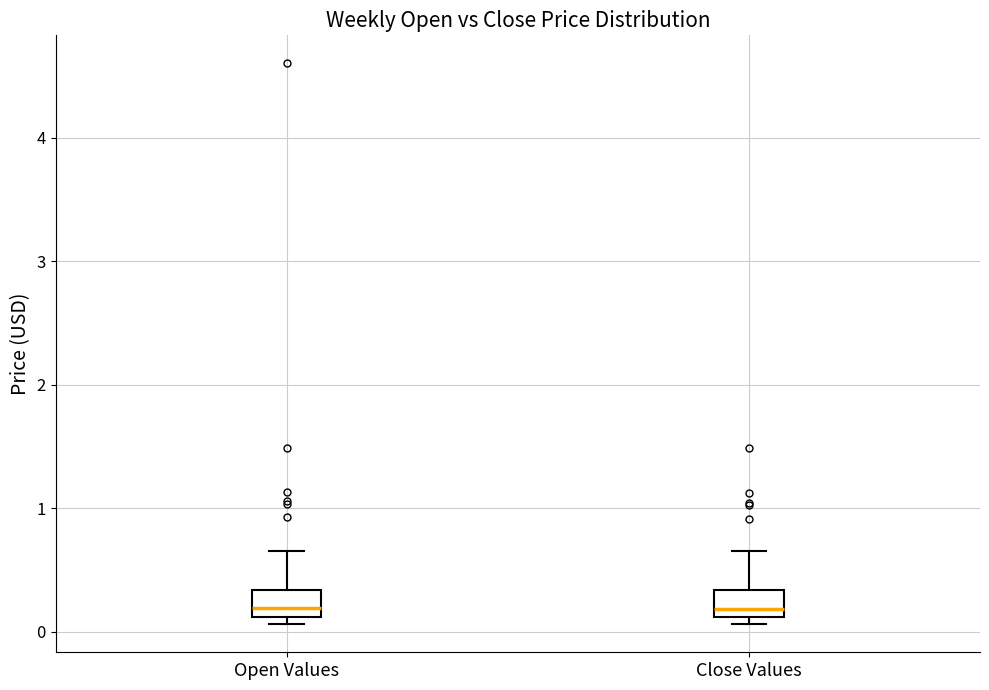

Reading left to right, read every box against the y-axis: the position of its median line, the range the box covers, and the ends of its whiskers. The values are not printed on the chart, so give them approximately, as read against the axis.

Open Values: median 0.2, box 0.1 to 0.3, whiskers 0.1 (just below the box's lower edge) to 0.7
Close Values: median 0.2, box 0.1 to 0.3, whiskers 0.1 (just below the box's lower edge) to 0.7